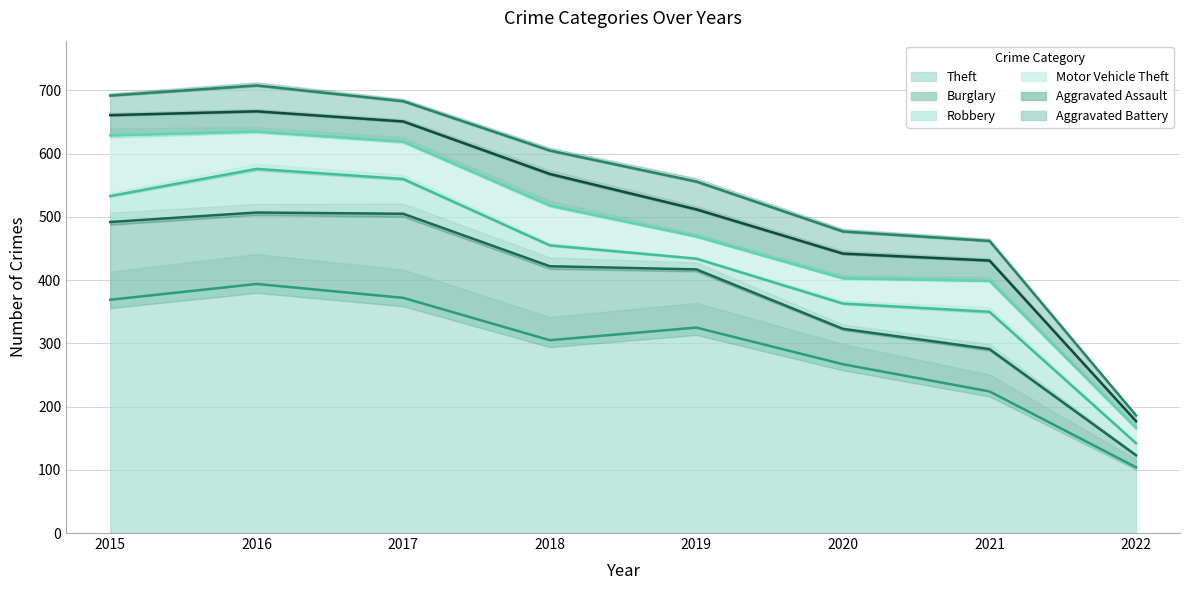

True or false: Burglary and Aggravated Battery cross at least once.

False